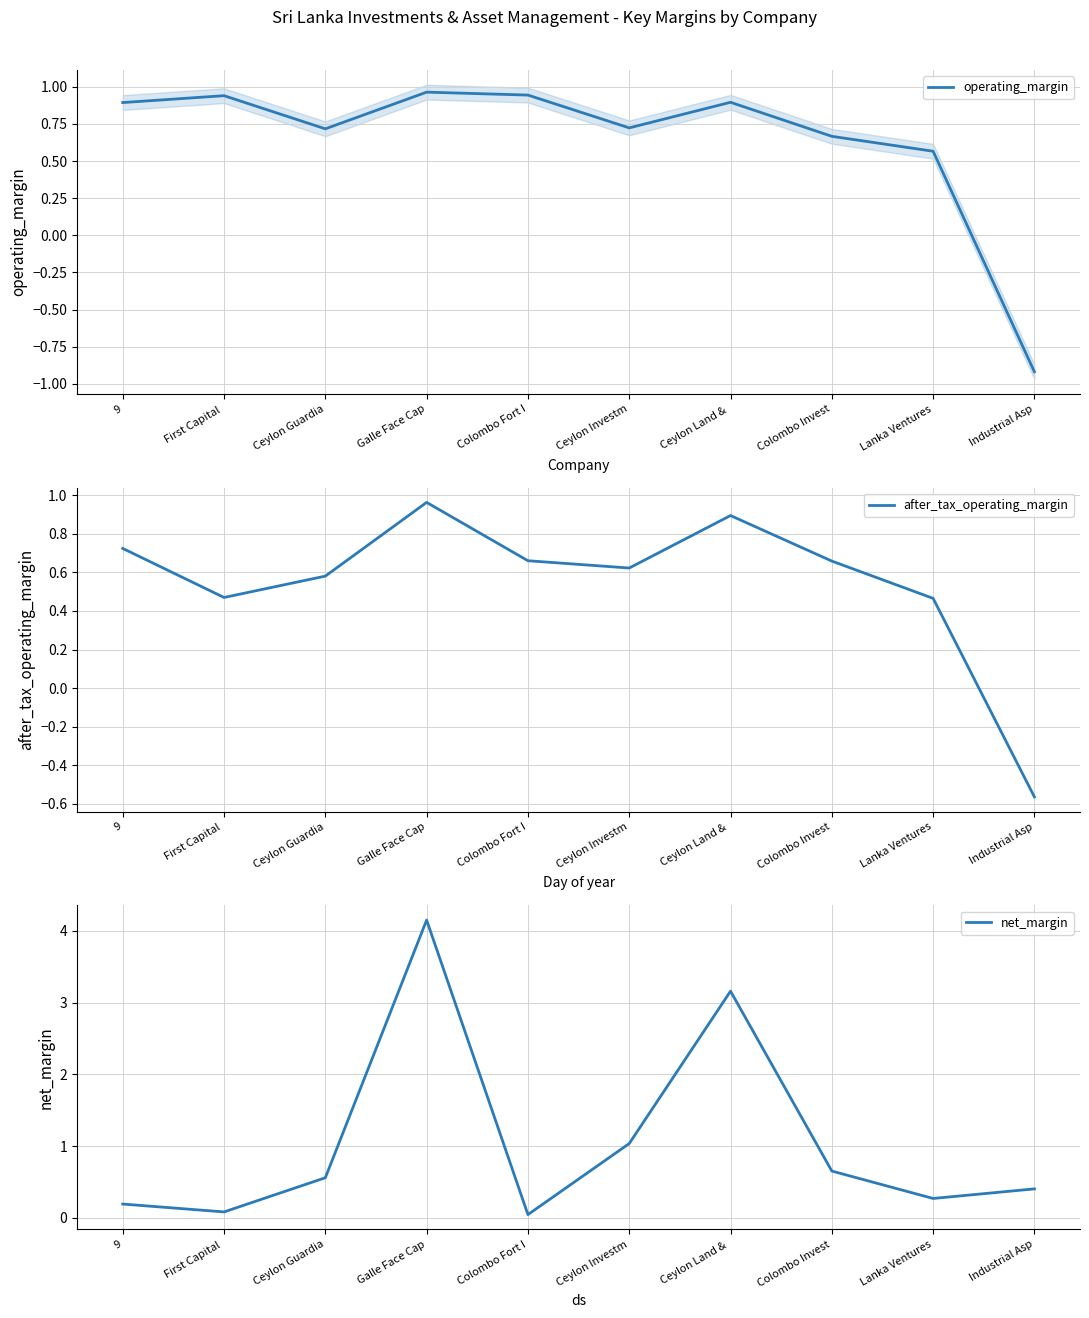

Count the number of categories in the chart.

10